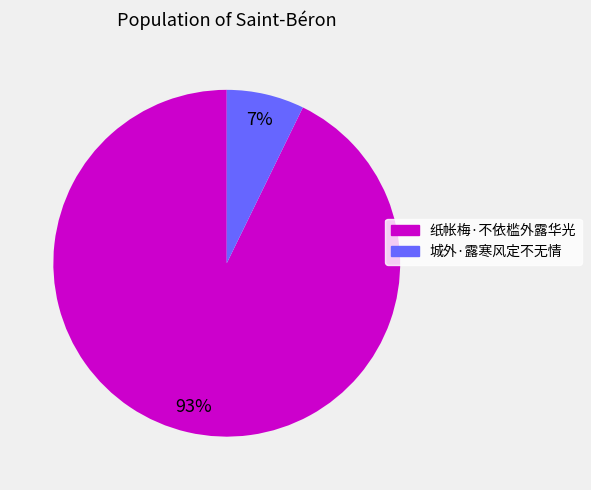

To the nearest percent, what portion does 城外·露寒风定不无情 represent?

7%